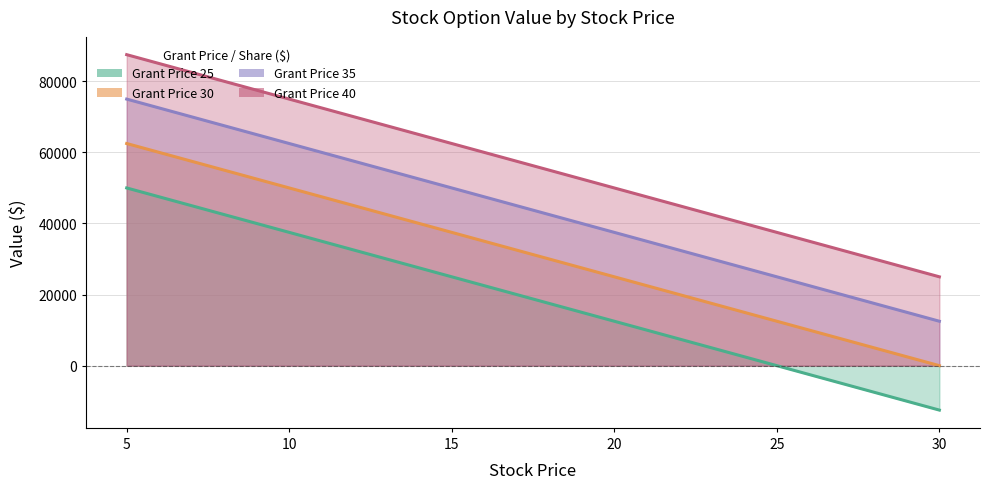

Is the value of Grant Price 40 at 10 greater than the value of Grant Price 30 at 20?

Yes